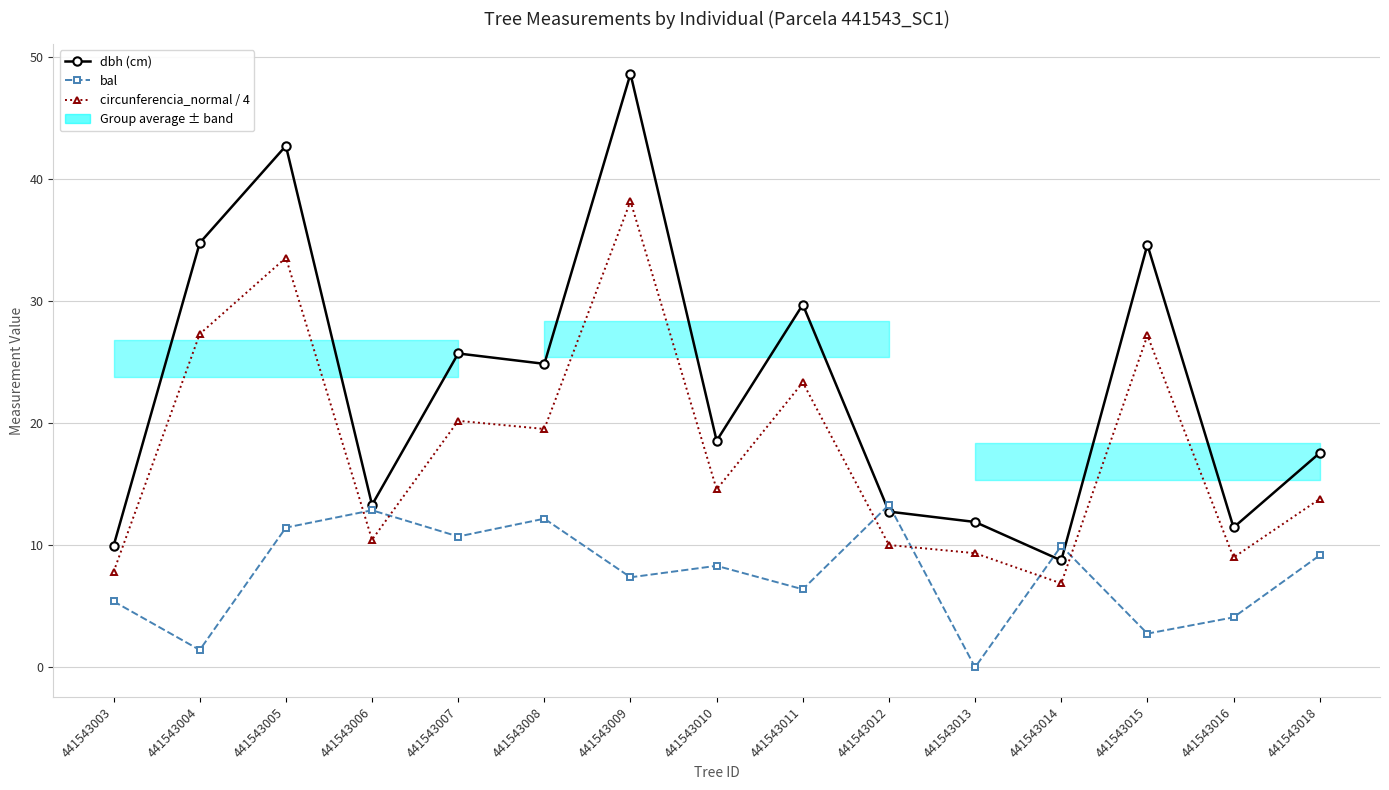

Which series has the largest range (max minus min)?

dbh (cm)